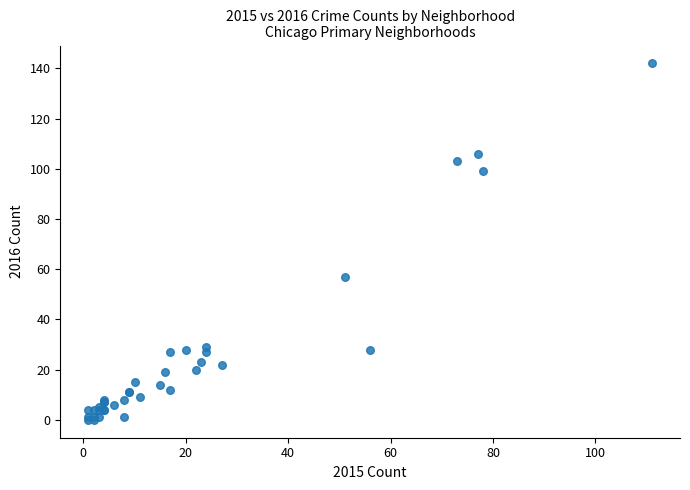

What Y value in the scatter plot is closest to 71?

57